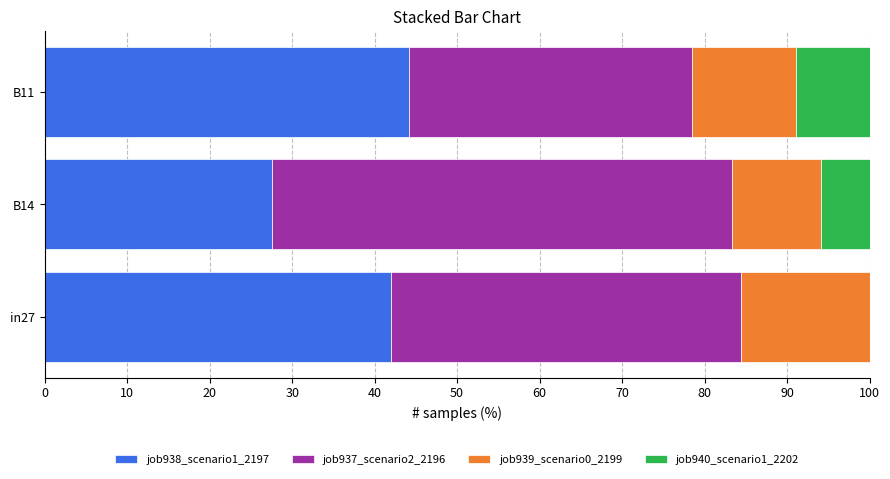

What are all the series names shown in the legend?

job938_scenario1_2197, job937_scenario2_2196, job939_scenario0_2199, job940_scenario1_2202